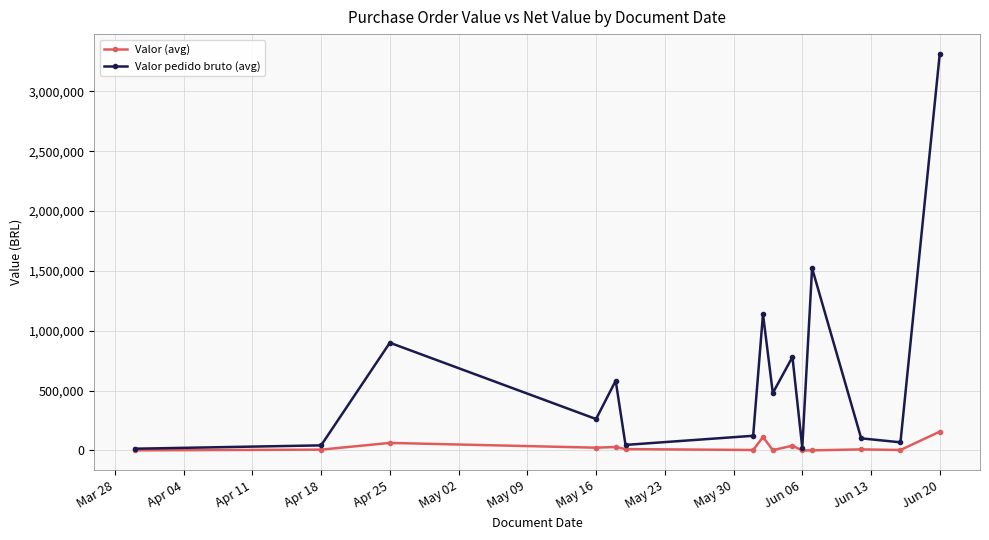

In Valor pedido bruto (avg), how many points are lower than both neighbors (excluding endpoints)?

5